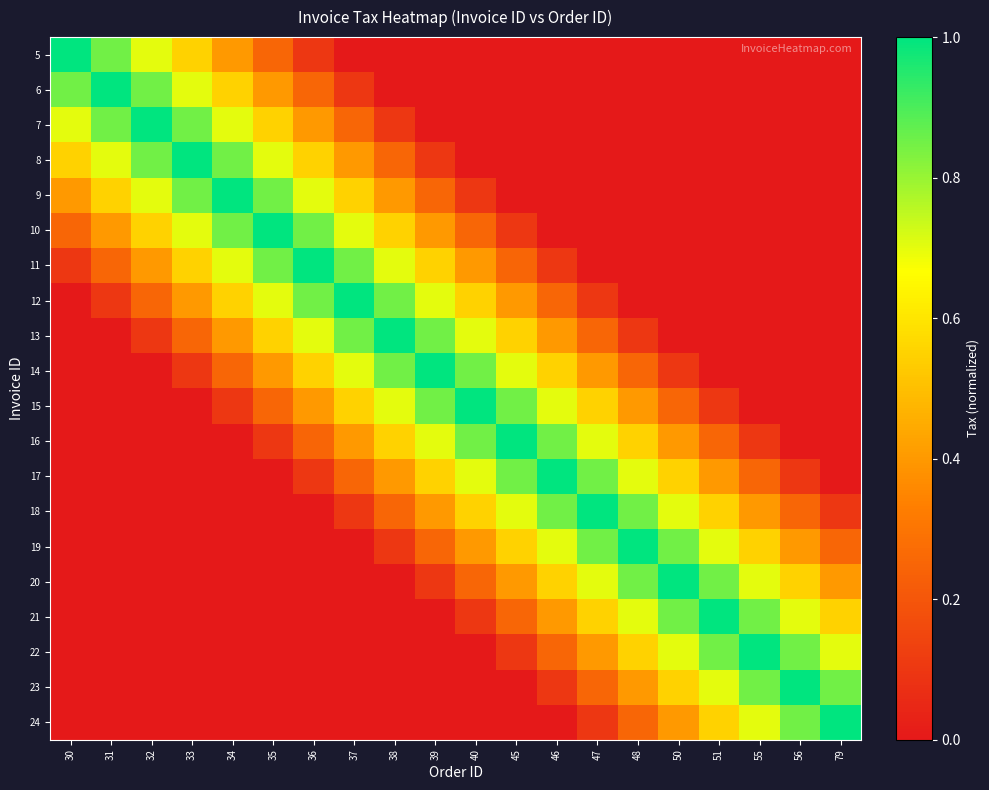

Between 39 and 34, which is larger?

34